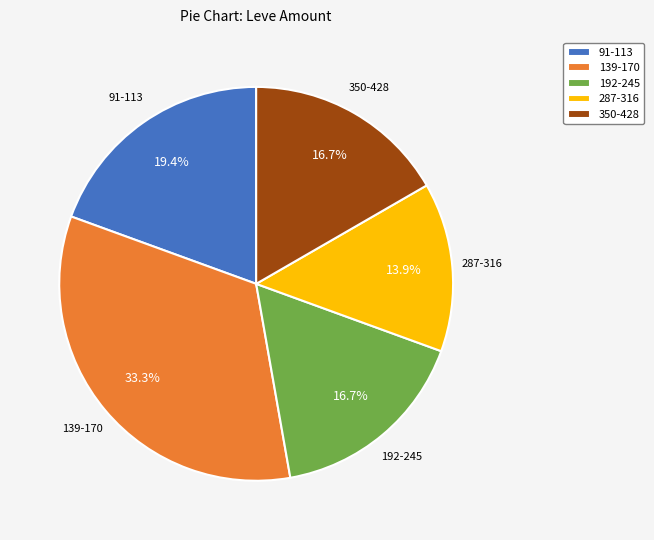

Does 91-113 account for over 50% of the chart?

No